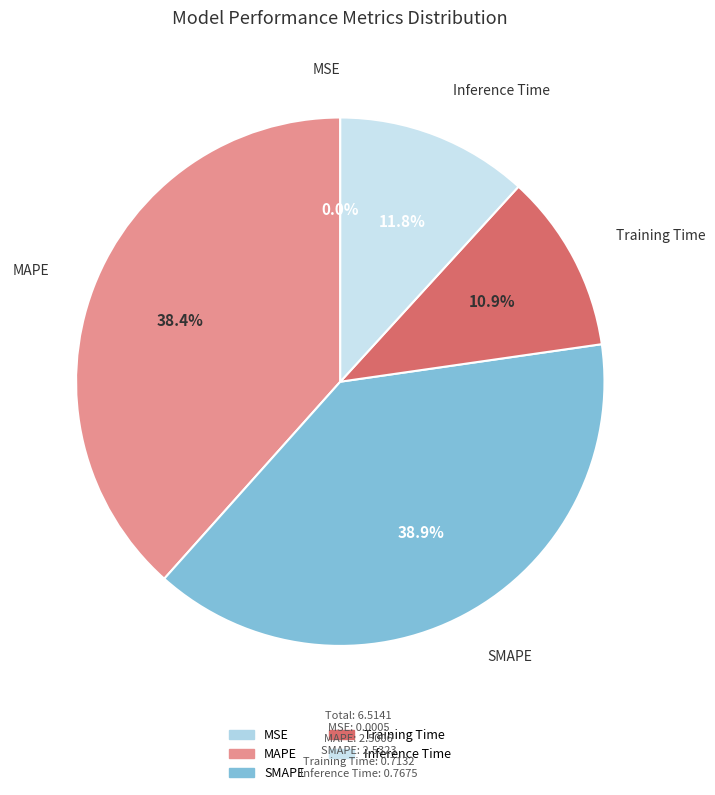

What percentage do SMAPE and Inference Time together represent?

50.7%